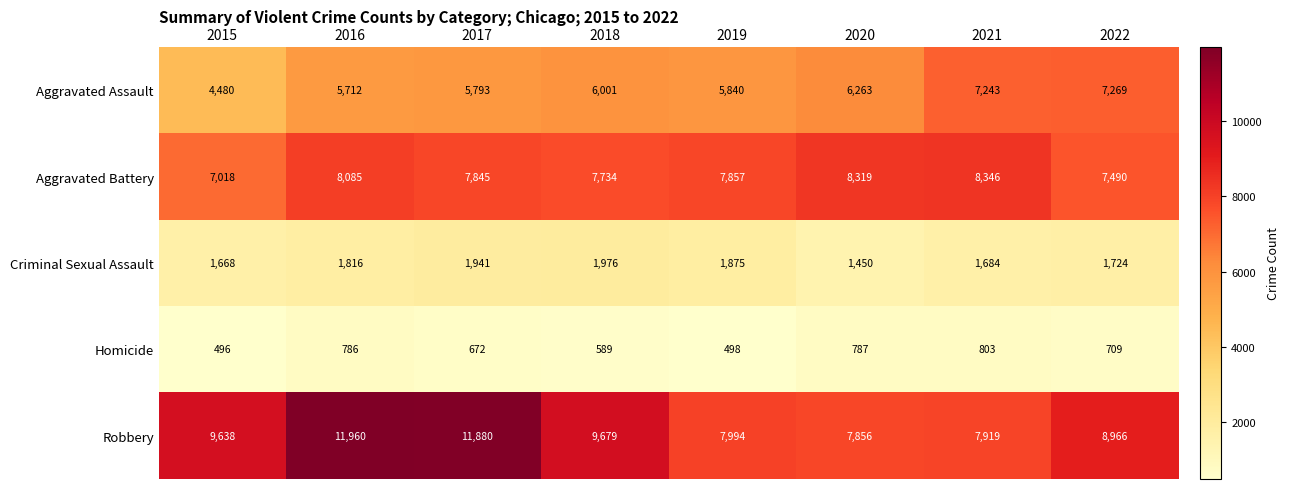

What is the approximate value of Homicide at 2021?

803